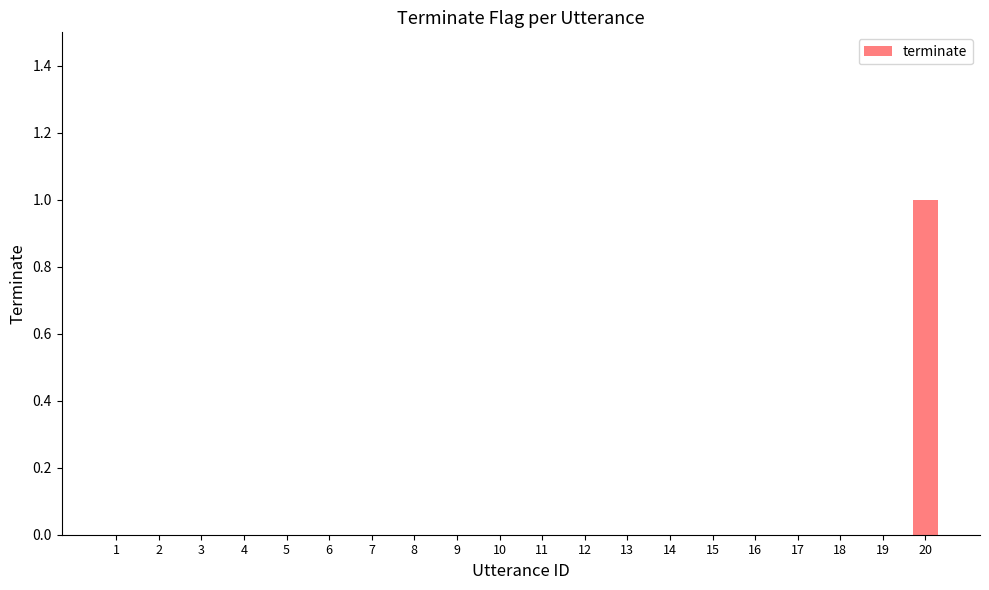

Does the chart contain stacked bars?

No